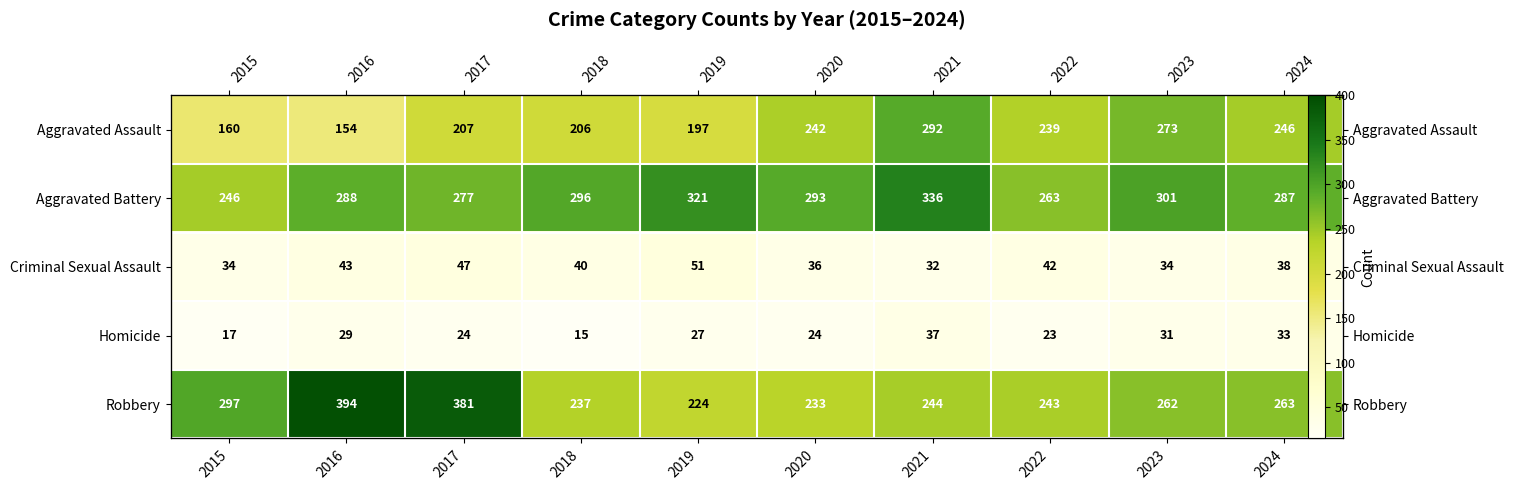

At 2016, list the series in order from smallest to largest.

Homicide, Criminal Sexual Assault, Aggravated Assault, Aggravated Battery, Robbery